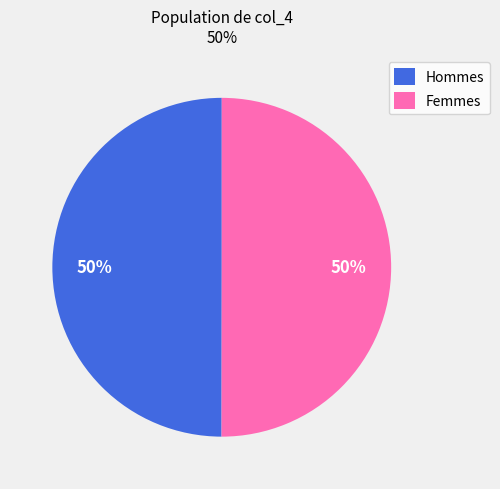

The Femmes slice represents 57% of the pie. True or false?

False